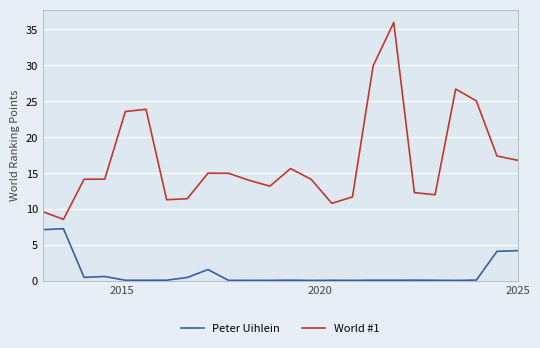

True or false: Peter Uihlein and World #1 cross at least once.

False